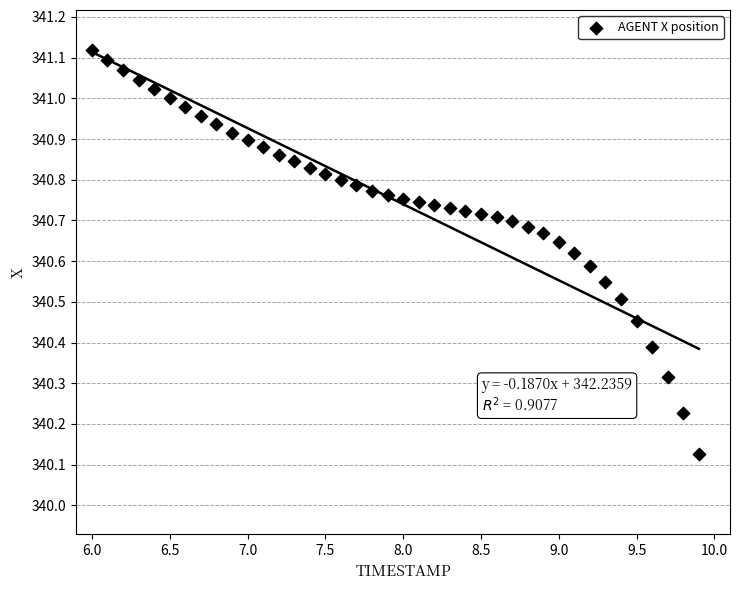

What is the range of Y values (max minus min)?

1.0